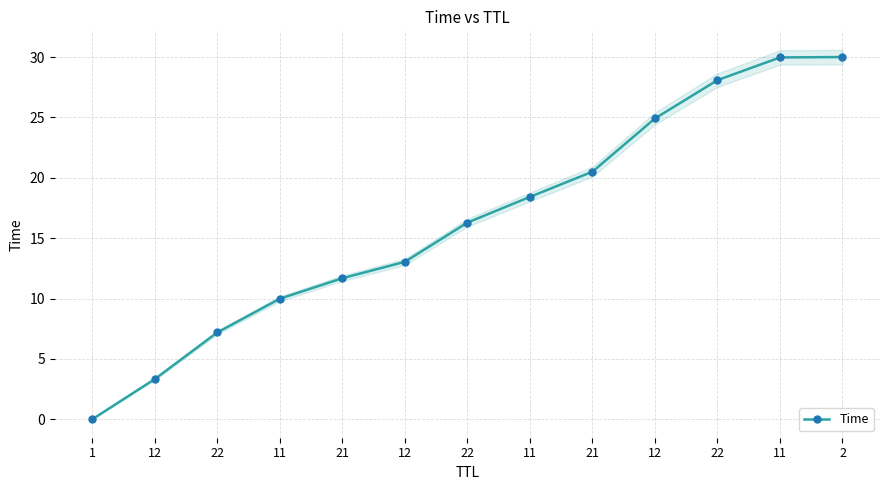

Which category has the lowest value across all series?

1